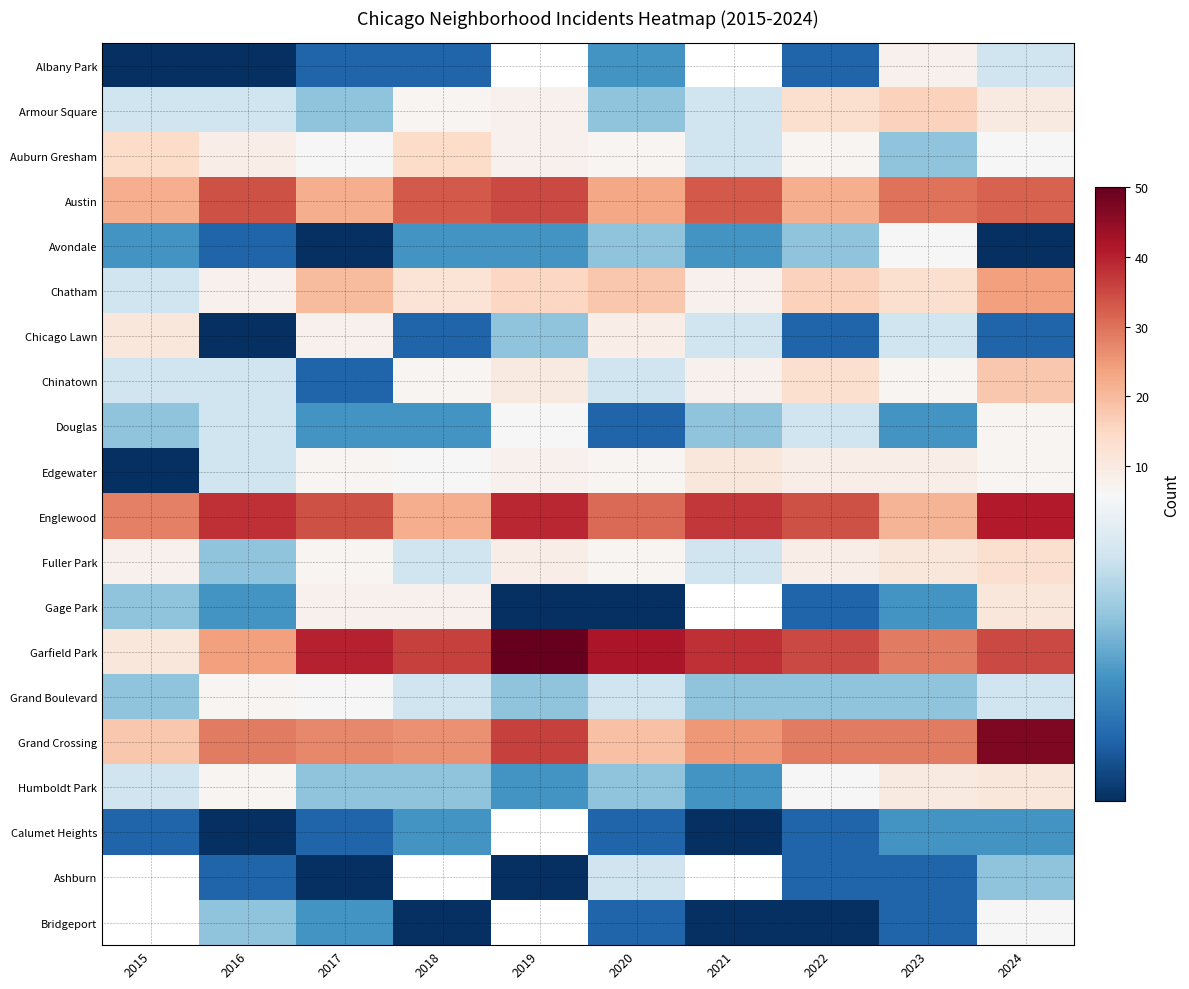

Is it true that Chinatown equals 1.3 at 2017?

False